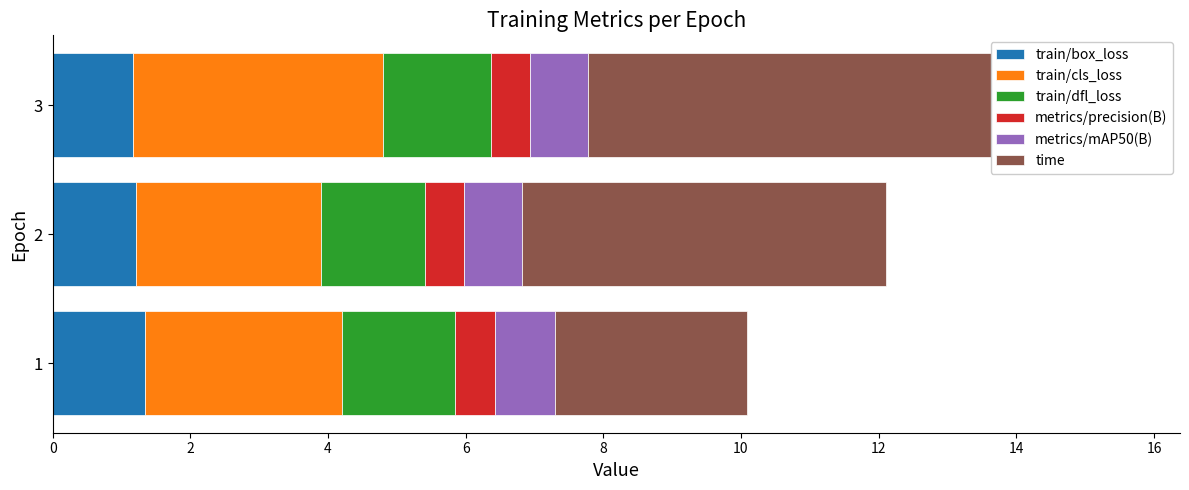

What is the maximum value for train/box_loss?

1.3